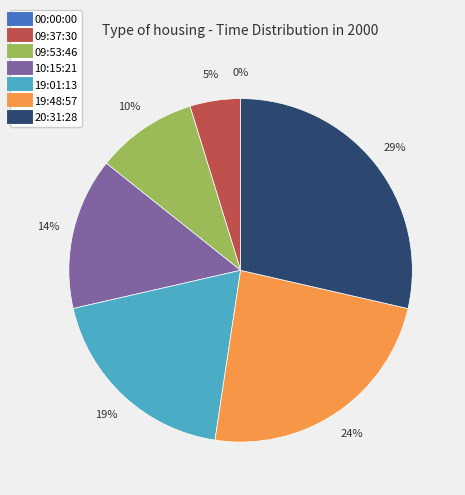

To the nearest percent, what is the difference between the largest and smallest slice percentages?

29%